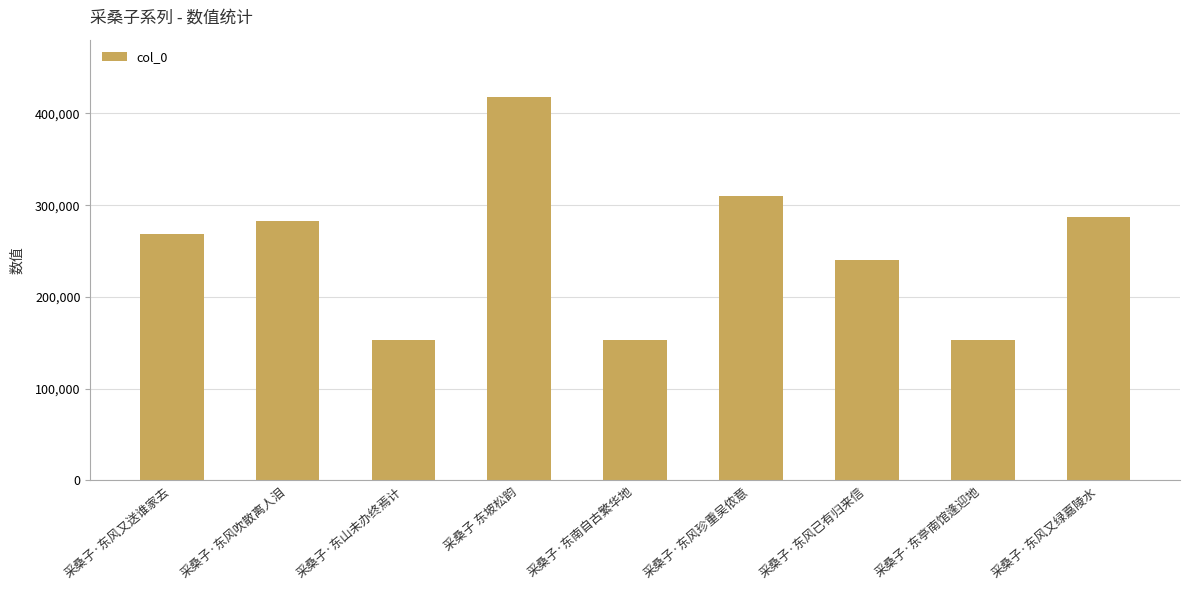

Read the value at 采桑子·东南自古繁华地.

152651